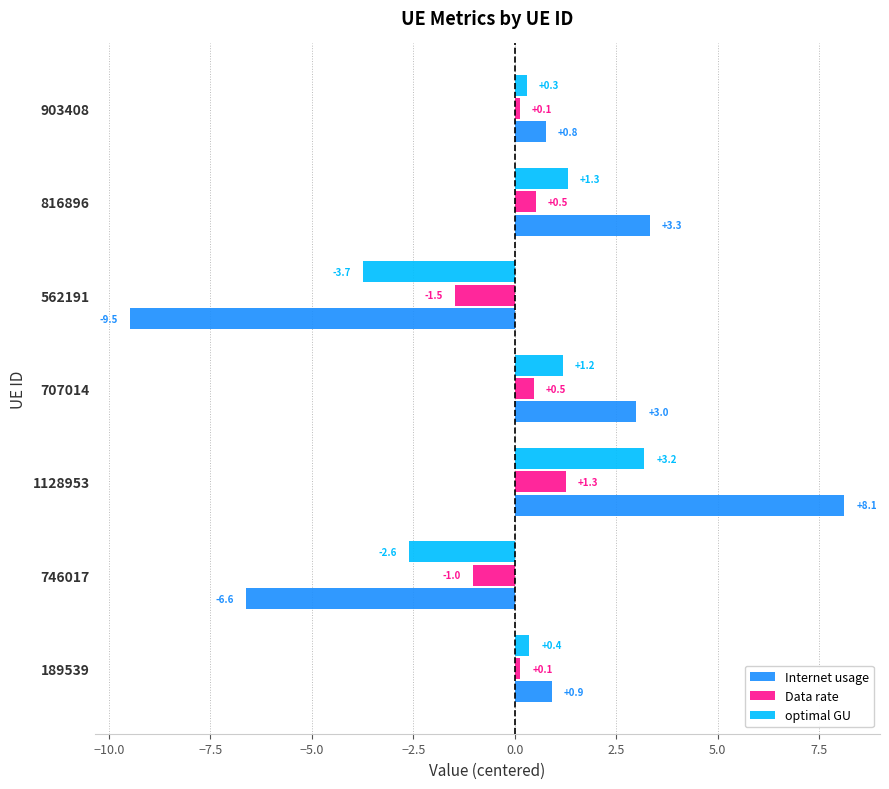

At which category is the sum across all series the highest?

1128953